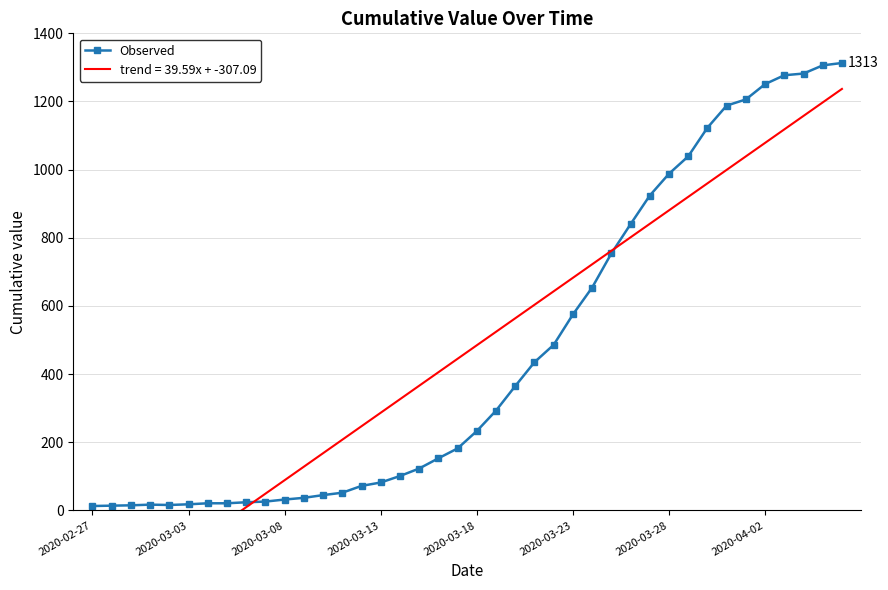

True or false: the data shows 1930 at 33.

False